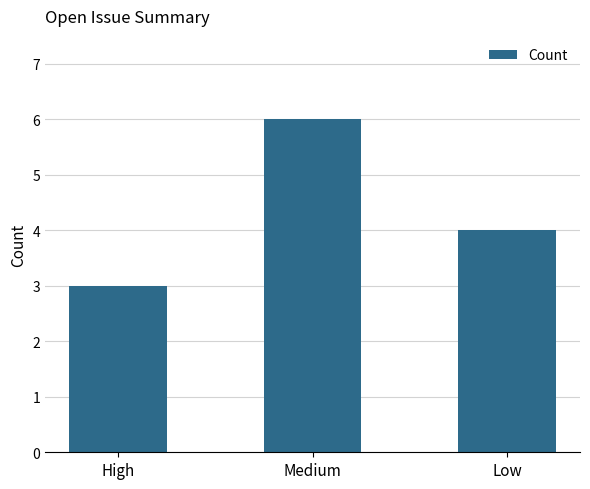

What is the average value?

4